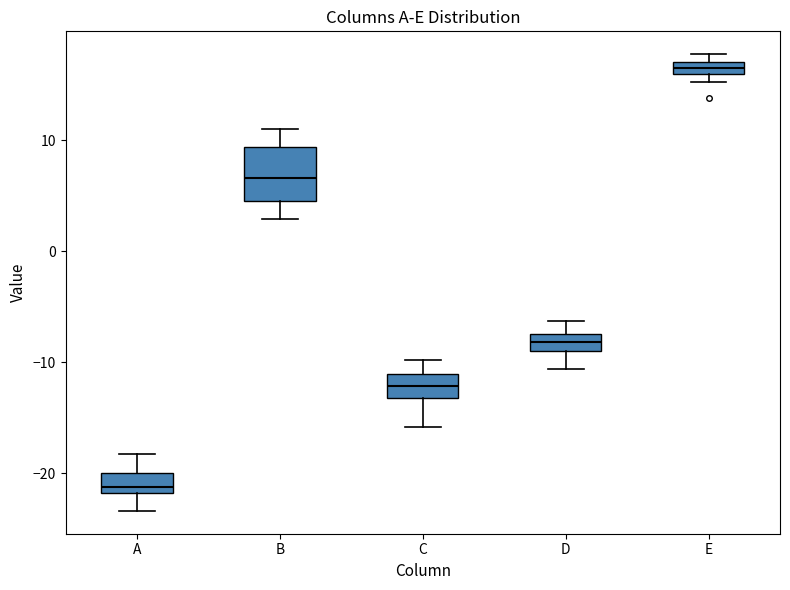

Comparing the boxes themselves (not the whiskers), which one is the tallest?

B